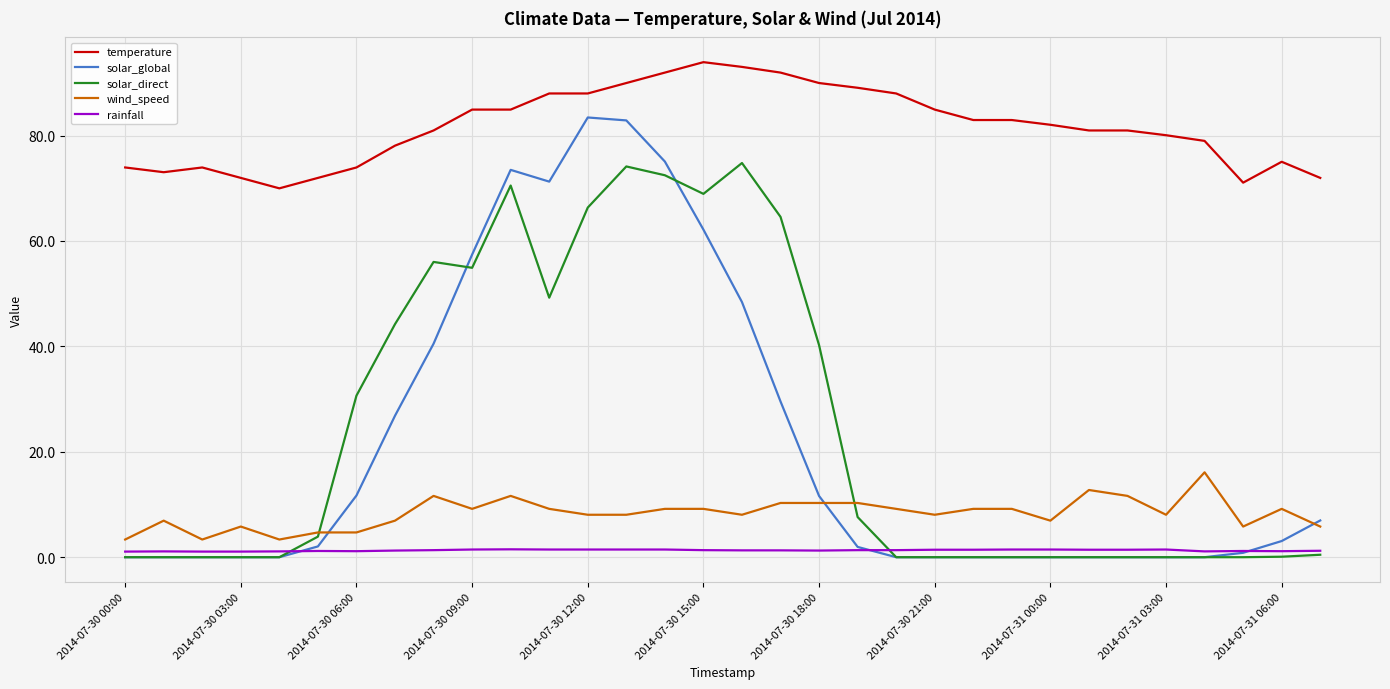

Which series has the widest spread of values?

solar_global